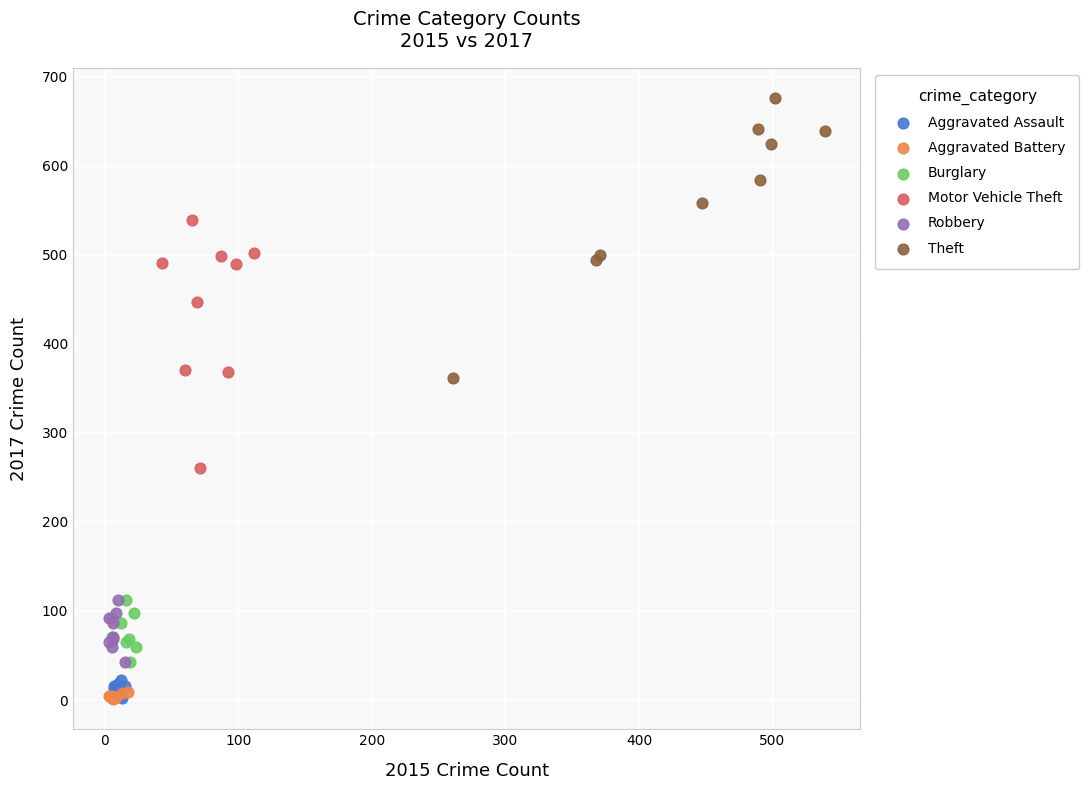

Which series has the widest spread of Y values?

Theft